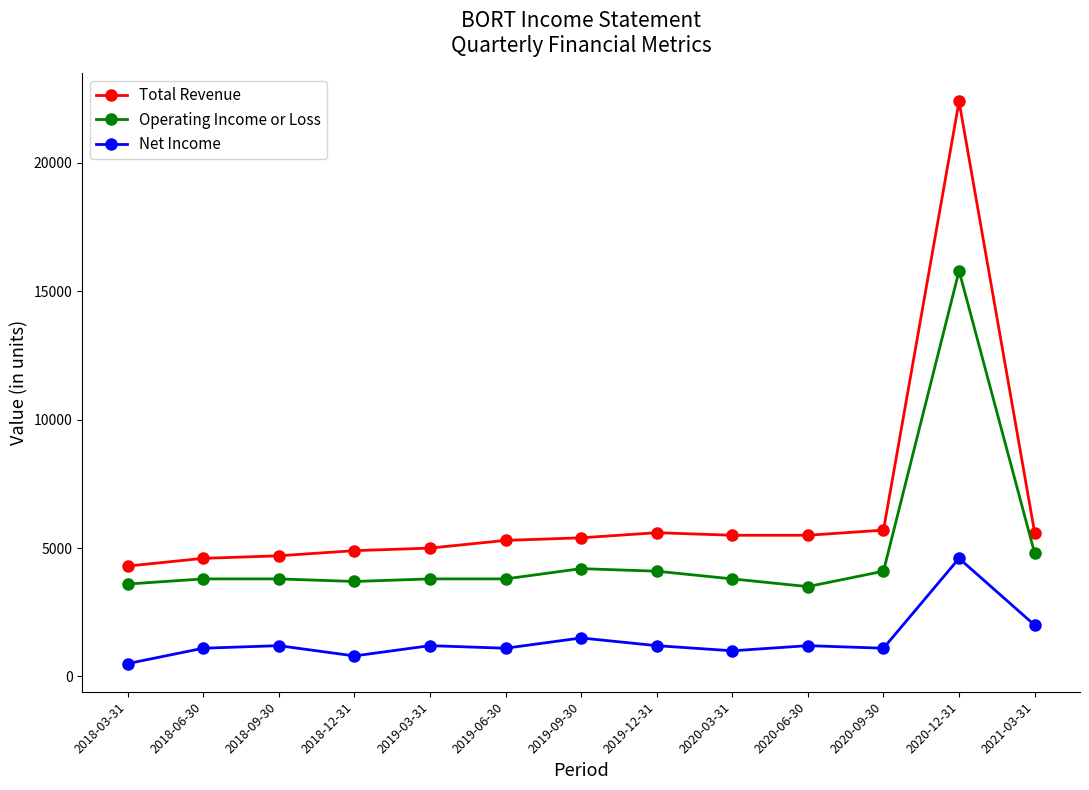

Count the number of data series in this chart.

3